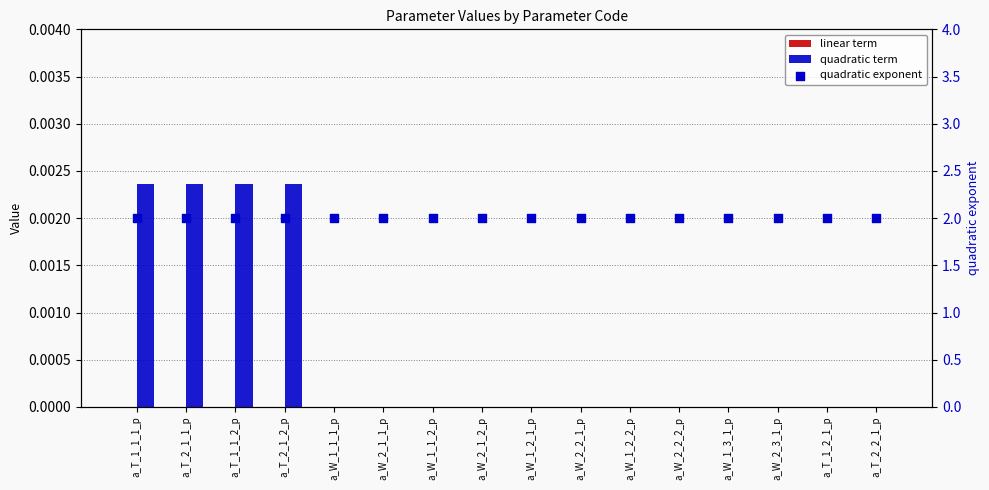

Which series has the largest Y range (max minus min)?

quadratic term